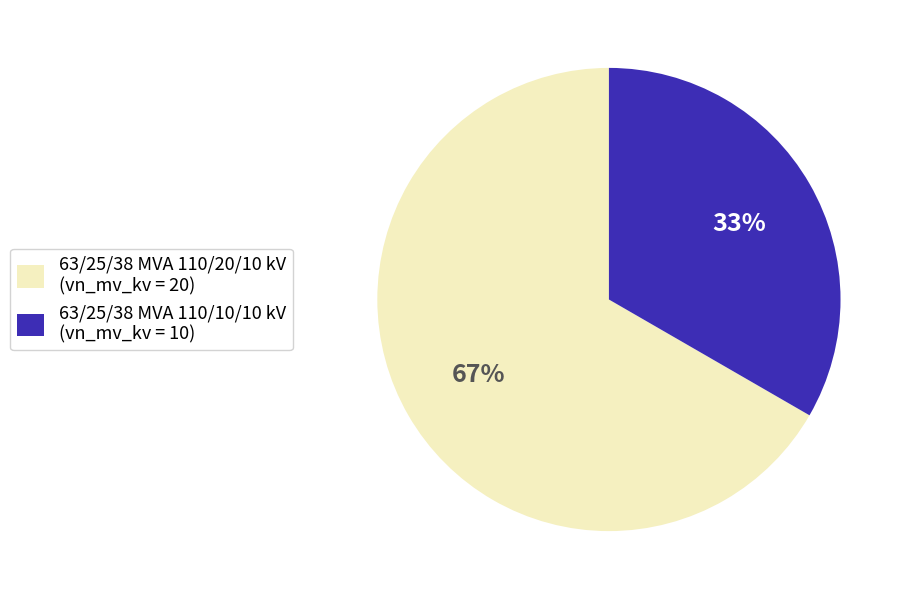

How many segments does this pie chart have?

2